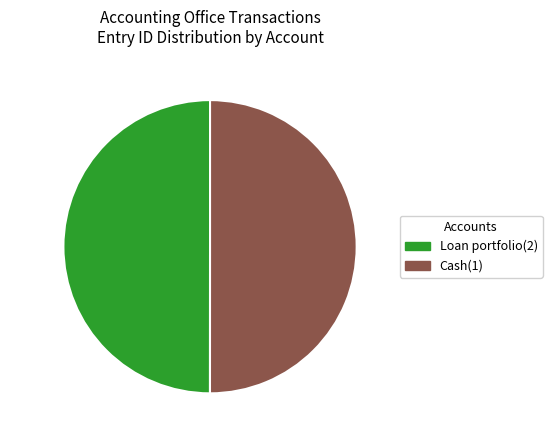

Combined, do 50.0% (3641) and 50.0% (3640) account for over 50%?

Yes